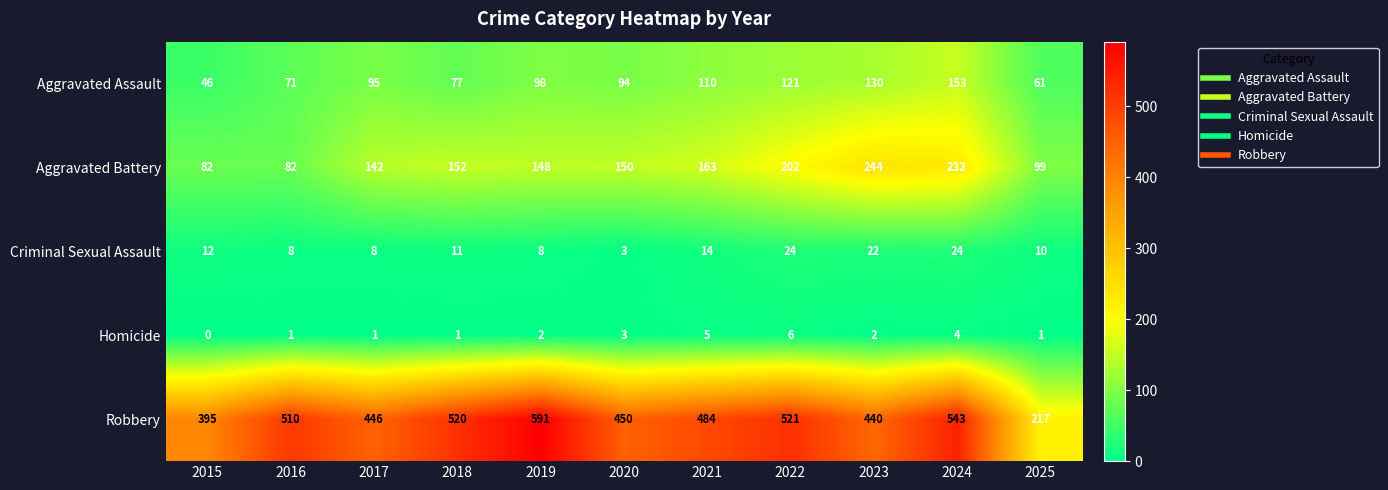

How many Aggravated Battery values are between 99 and 202?

7